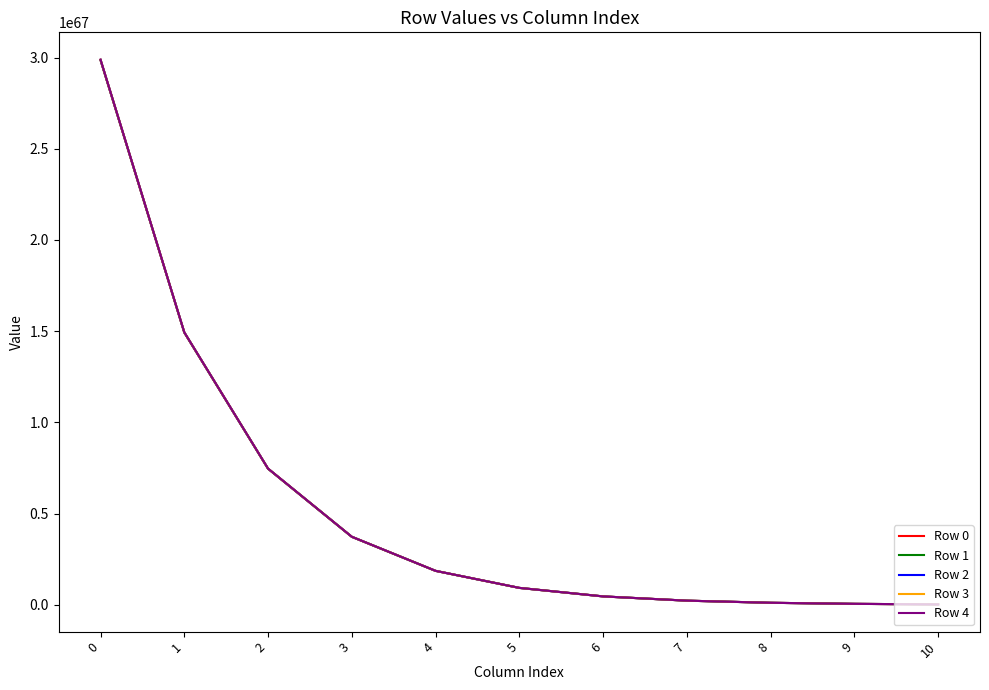

Rank the series by their average value, from highest to lowest.

Row 4, Row 3, Row 2, Row 1, Row 0